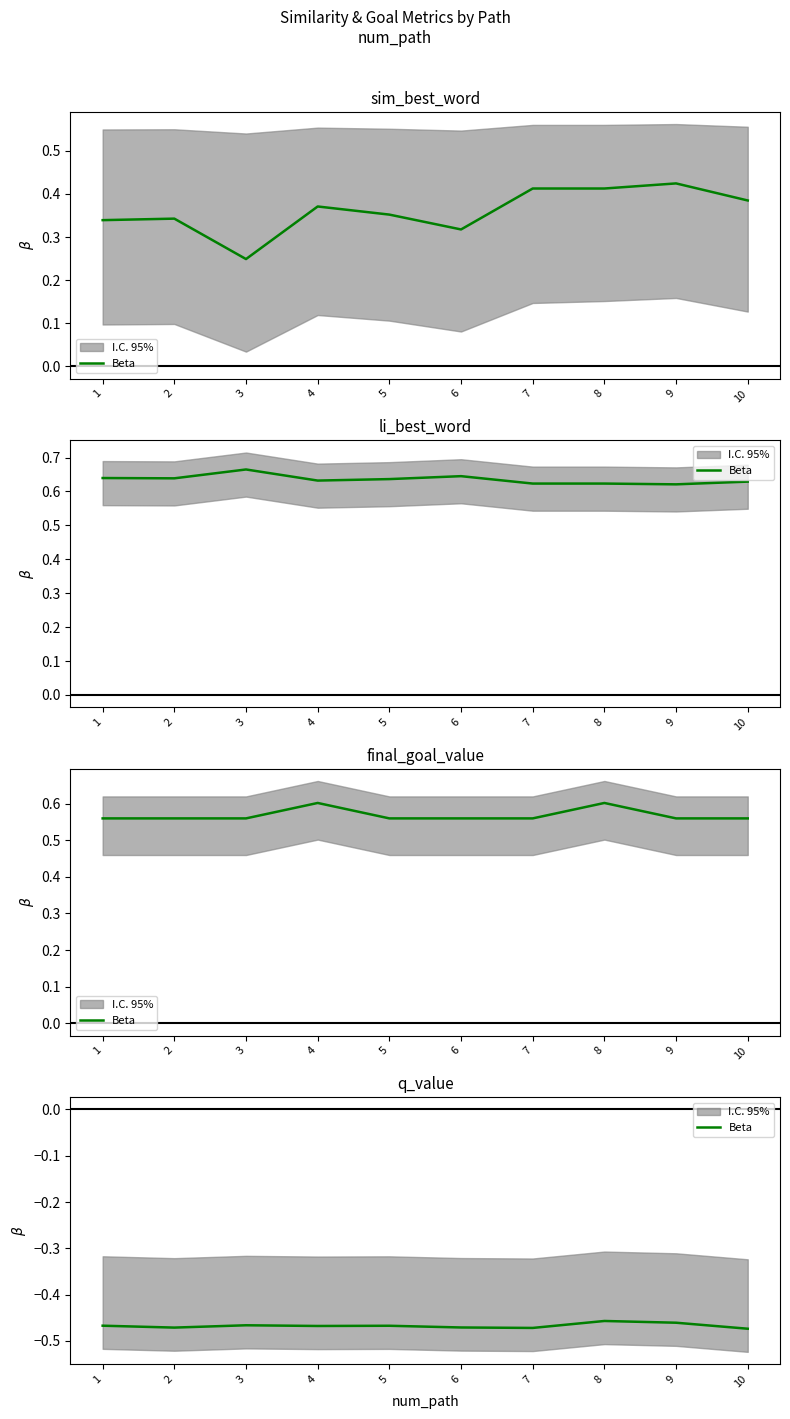

Read the value at 2.

-0.5